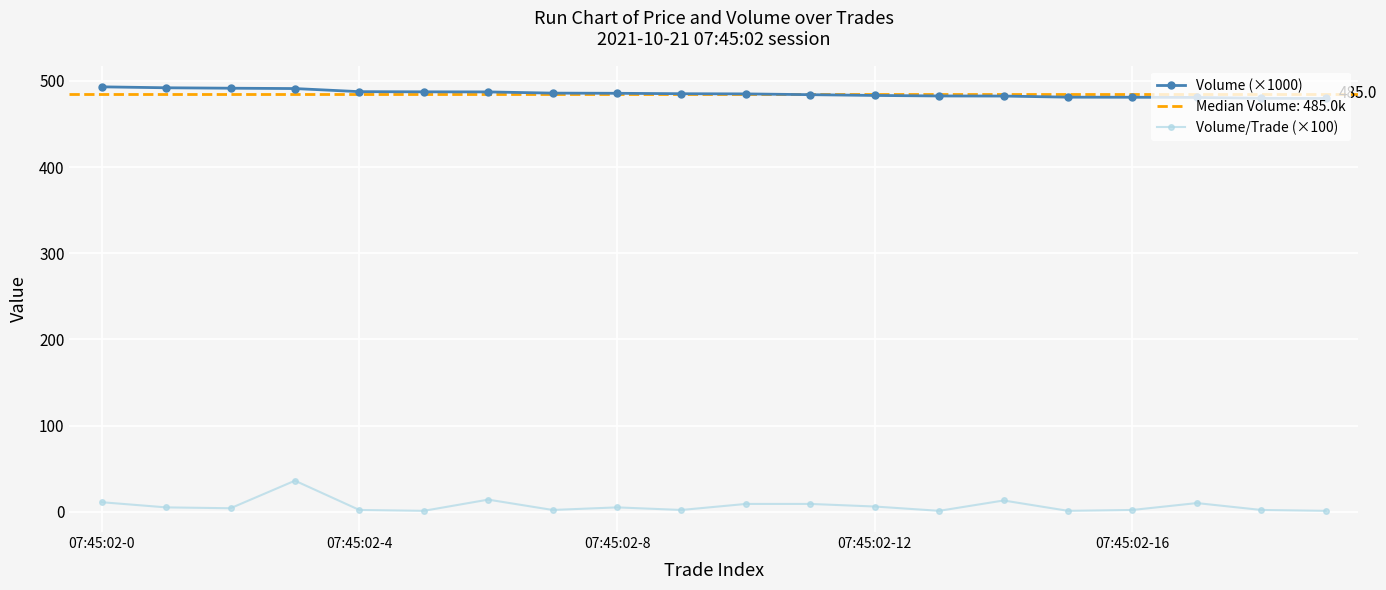

True or false: Volume/Trade (×100) and Volume (×1000) cross at least once.

False